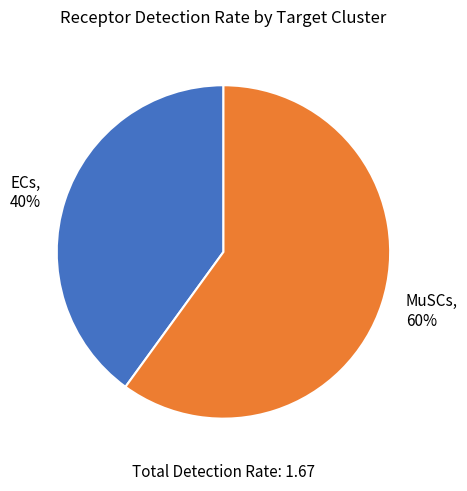

The ECs slice represents 34% of the pie. True or false?

False